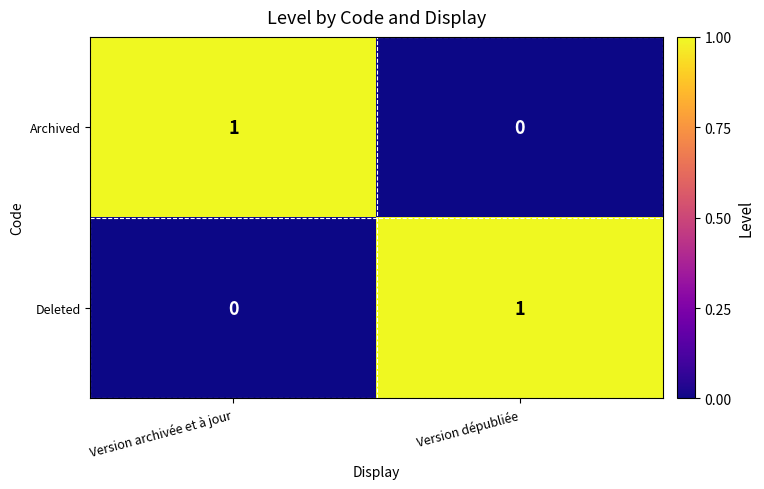

How many data points does each series have?

2